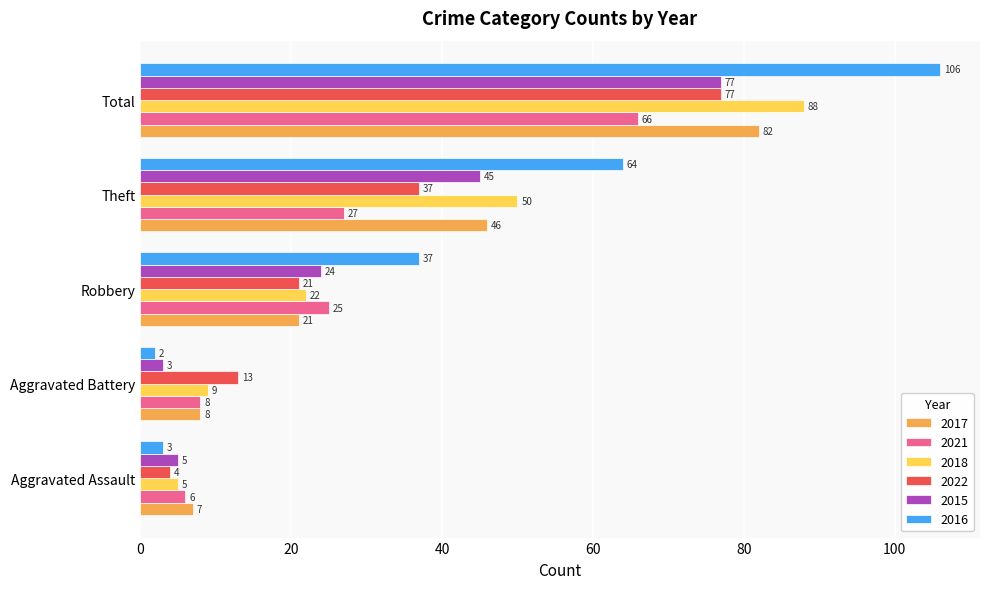

At which label does 2015 reach its peak?

Total